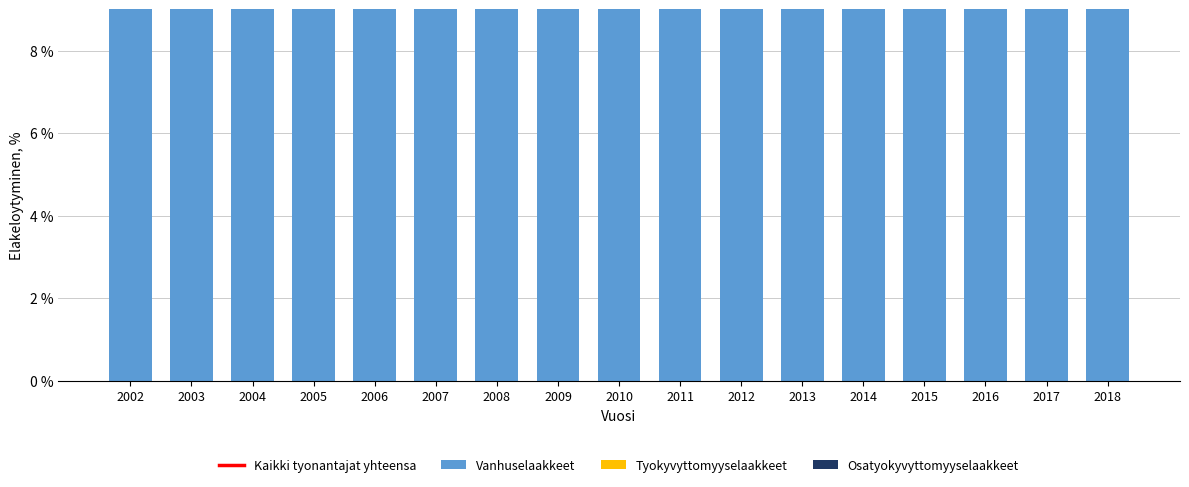

Which series has the largest range (max minus min)?

Vanhuselaakkeet